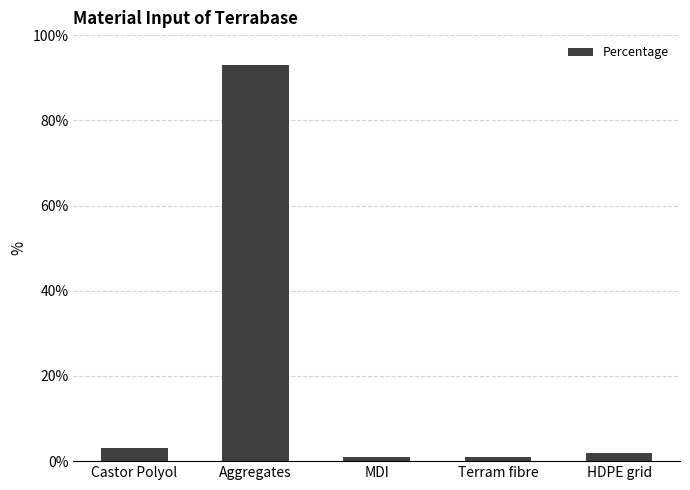

Where is the data nearest to the value 47?

Castor Polyol